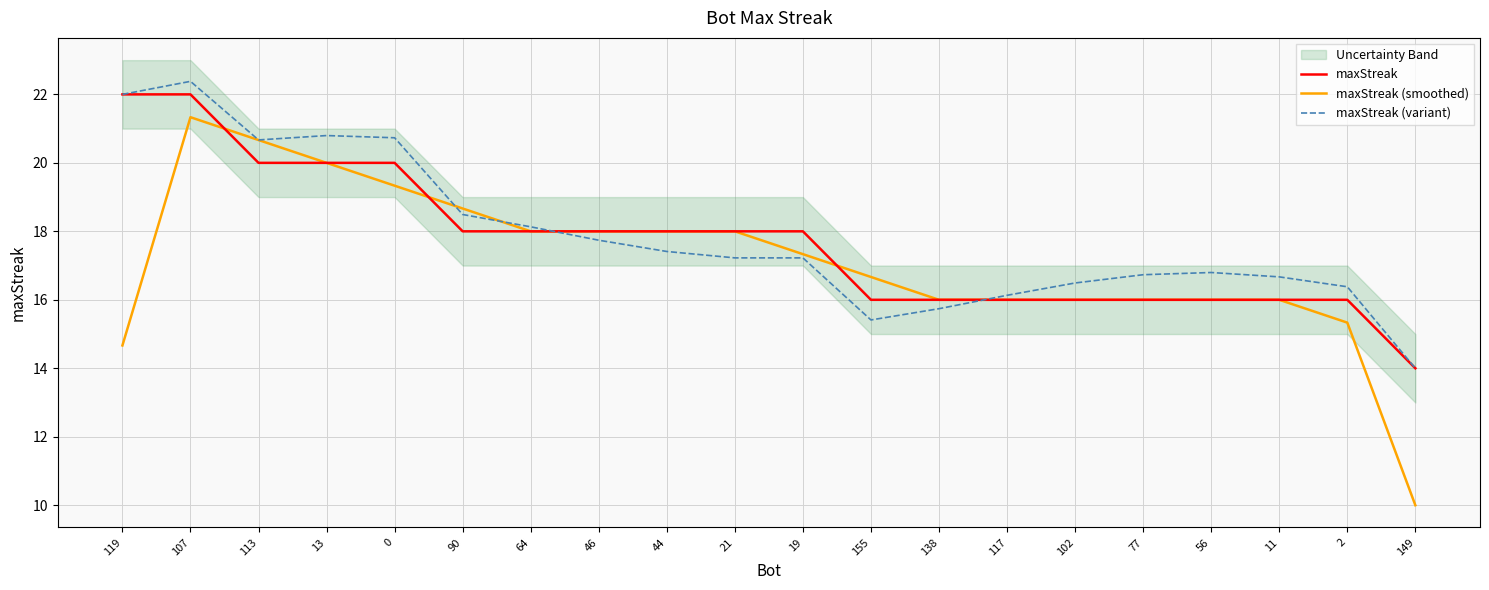

Which series has the largest range (max minus min)?

maxStreak (smoothed)